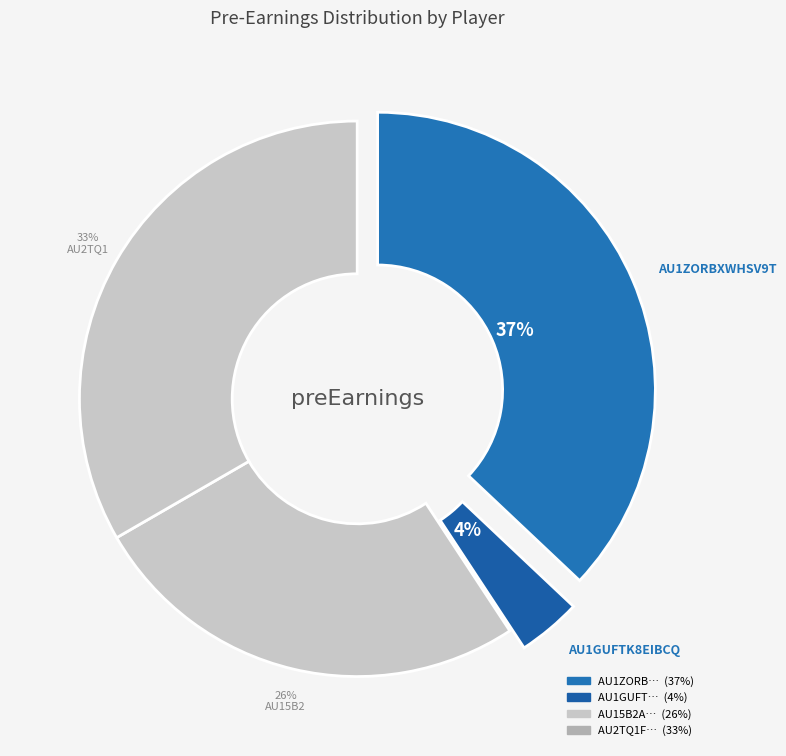

The 3934 slice represents 12% of the pie. True or false?

False